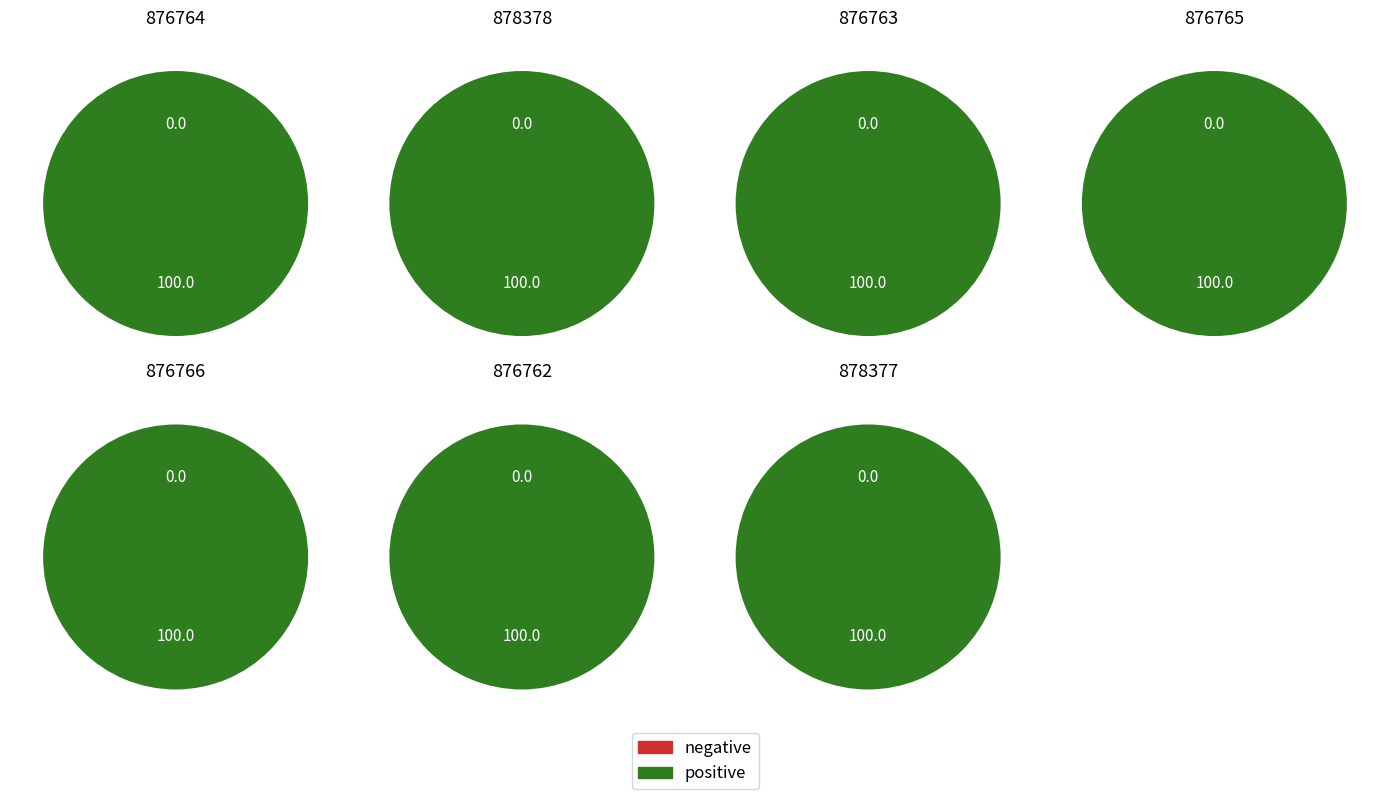

Count the number of slices in the pie.

7